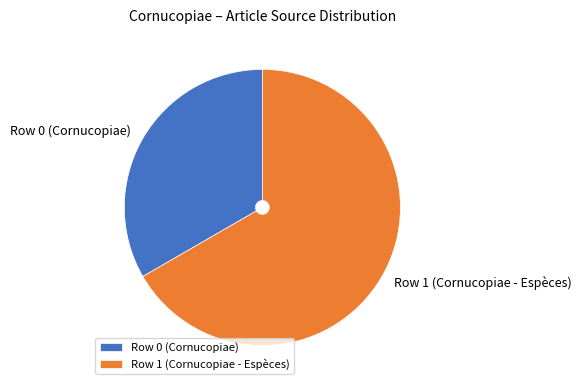

Is it true that Row 0 (Cornucopiae) is 25% of the pie?

False